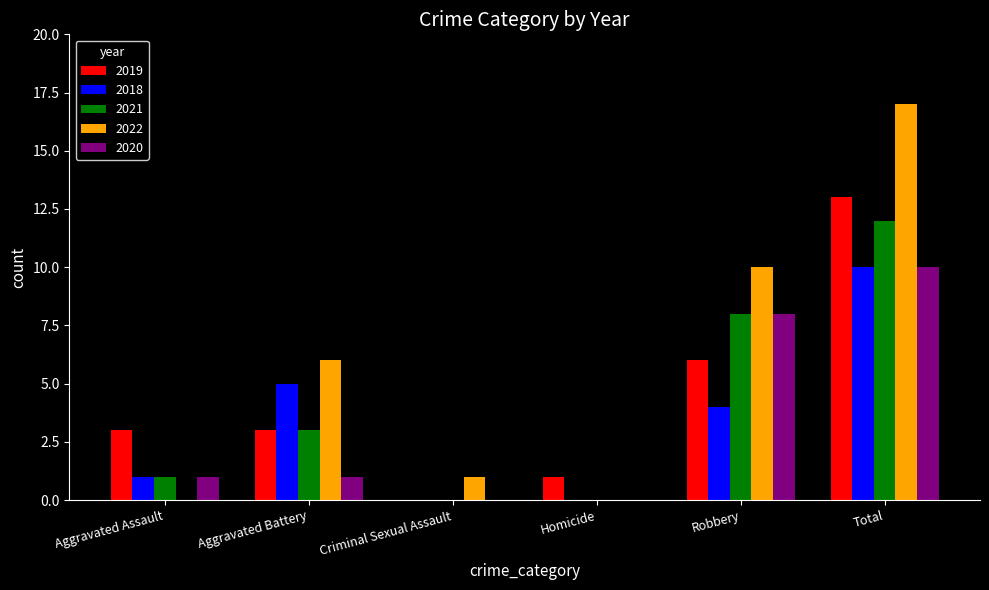

The 2021 series shows 4 at Robbery. True or false?

False